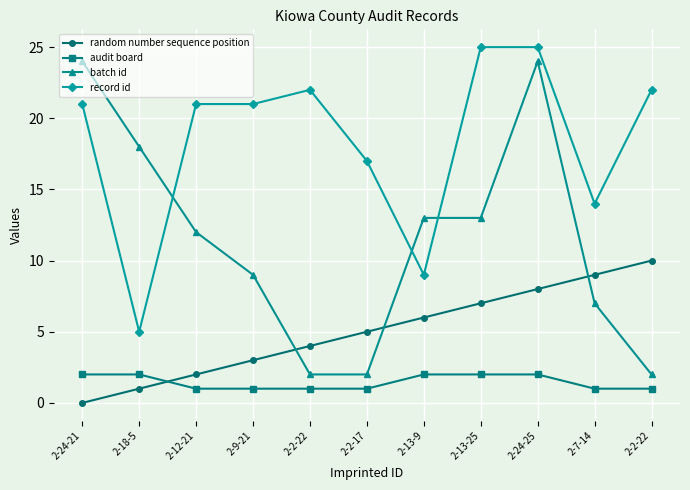

How many lines are shown in the chart?

4